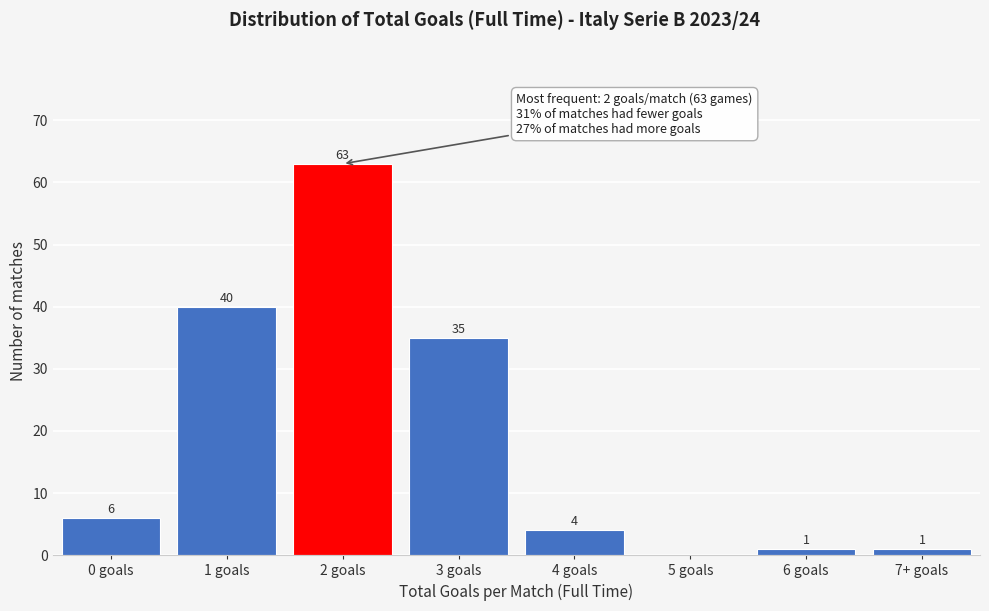

Reading left to right, list all the values displayed in this chart.

0 goals=6	1 goals=40	2 goals=63	3 goals=35	4 goals=4	5 goals=0	6 goals=1	7+ goals=1